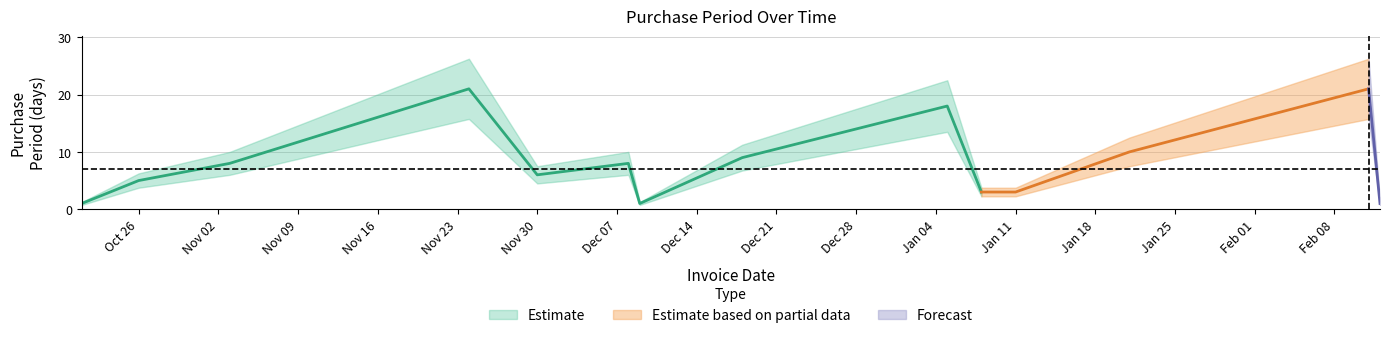

At which category does the data reach its first local valley?

2015-11-30